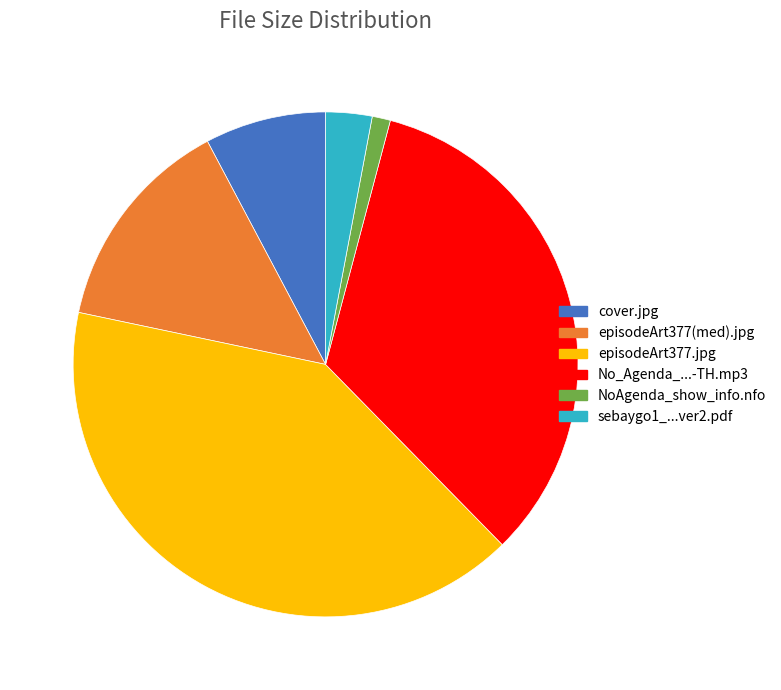

Rank the categories by value from lowest to highest.

NoAgenda_show_info.nfo, sebaygo1_...ver2.pdf, cover.jpg, episodeArt377(med).jpg, No_Agenda_...-TH.mp3, episodeArt377.jpg